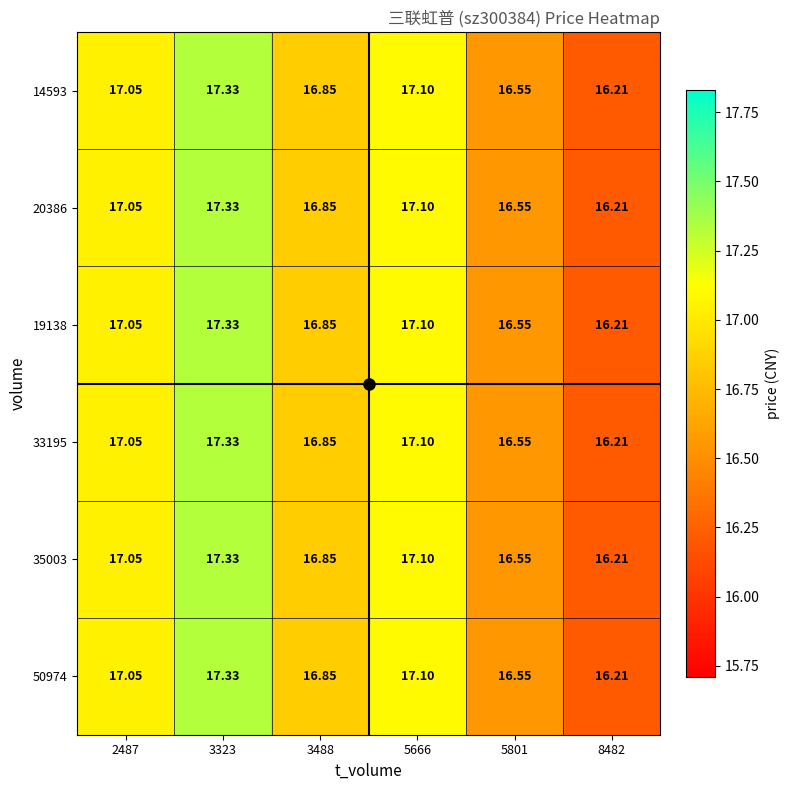

Is the value of 35003 at 2487 greater than the value of 19138 at 3323?

No